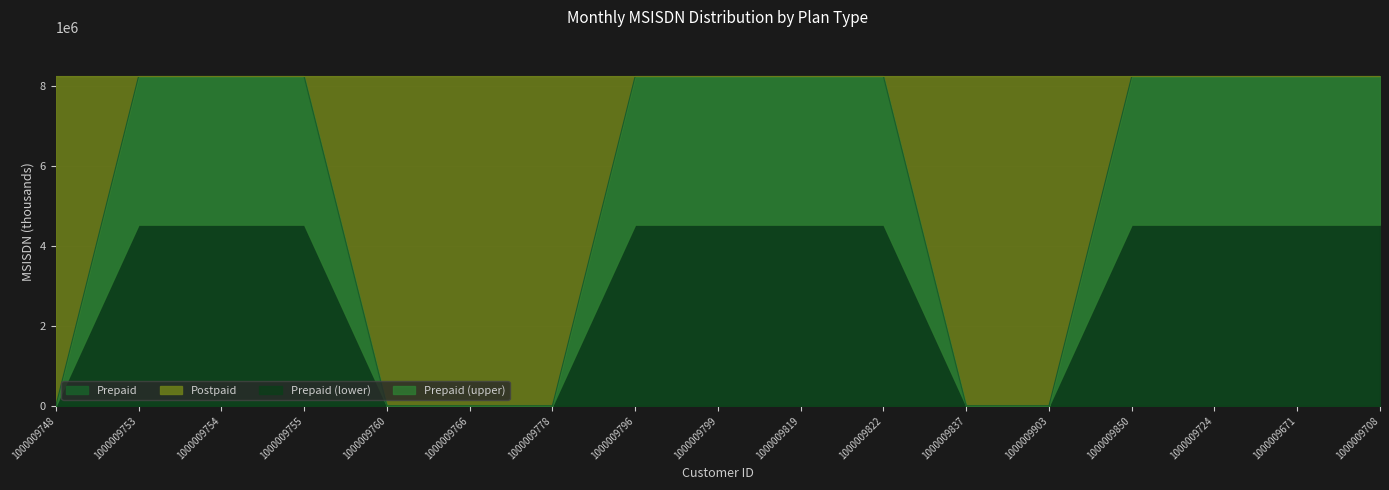

The value at 1000009819 is 12450356.0. True or false?

False